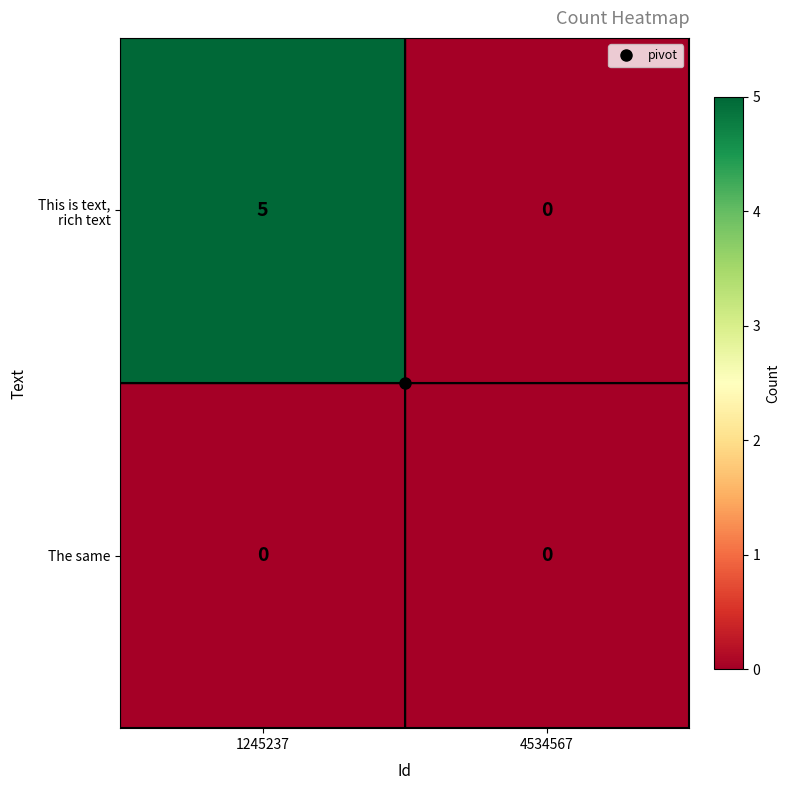

How many data points does each series have?

2